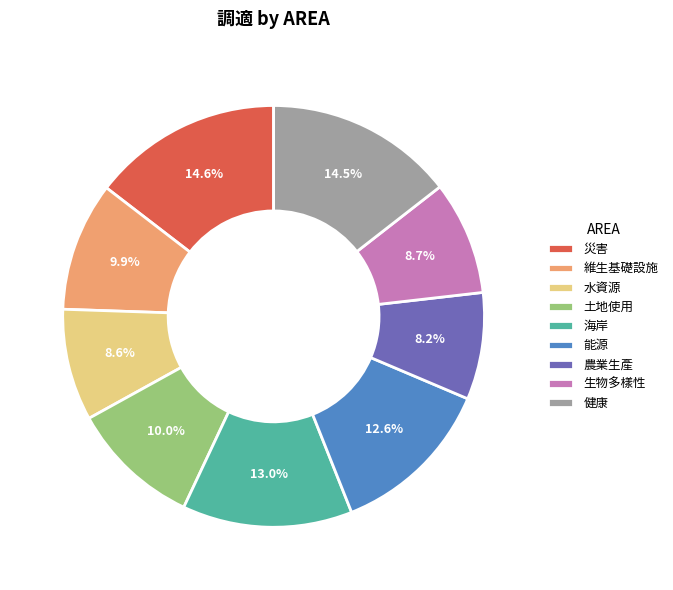

Is the sum of 能源 and 生物多樣性 greater than half?

No